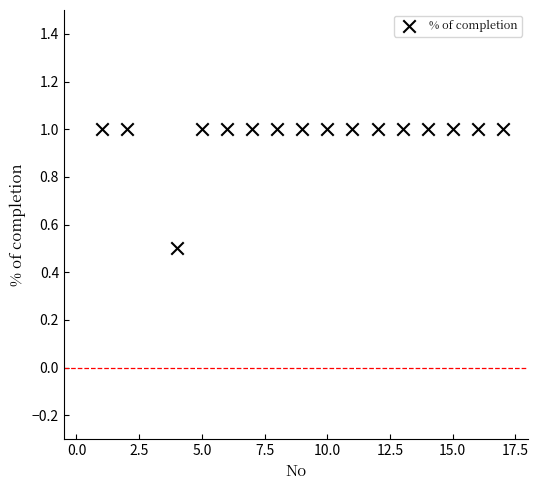

What Y value in the scatter plot is closest to 0?

0.5